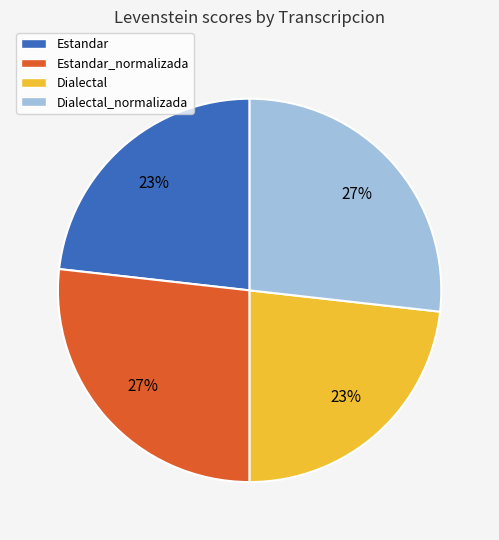

Combined, do Estandar_normalizada and Dialectal_normalizada account for over 50%?

Yes